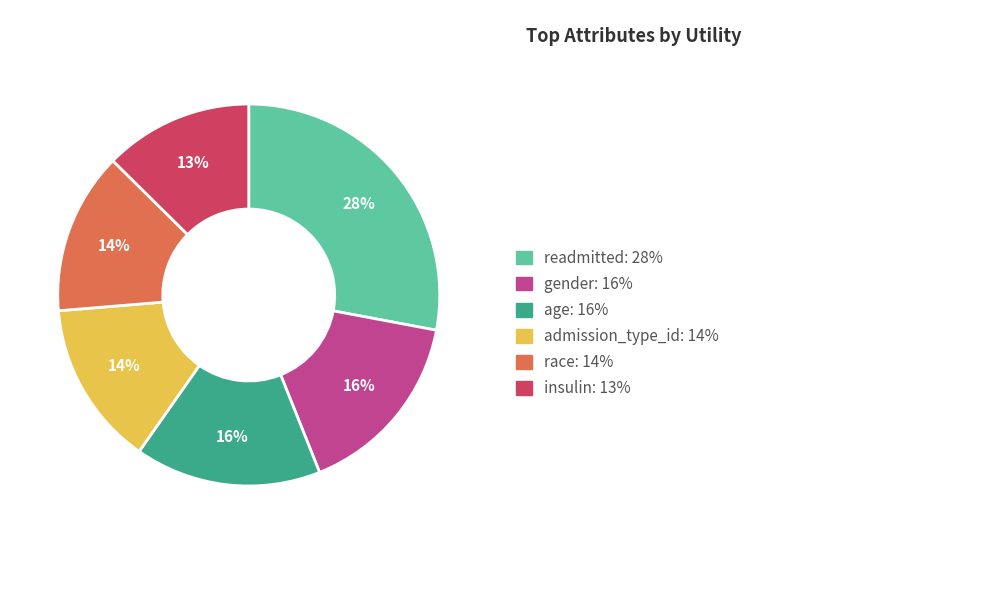

Is there a majority slice in this chart?

No